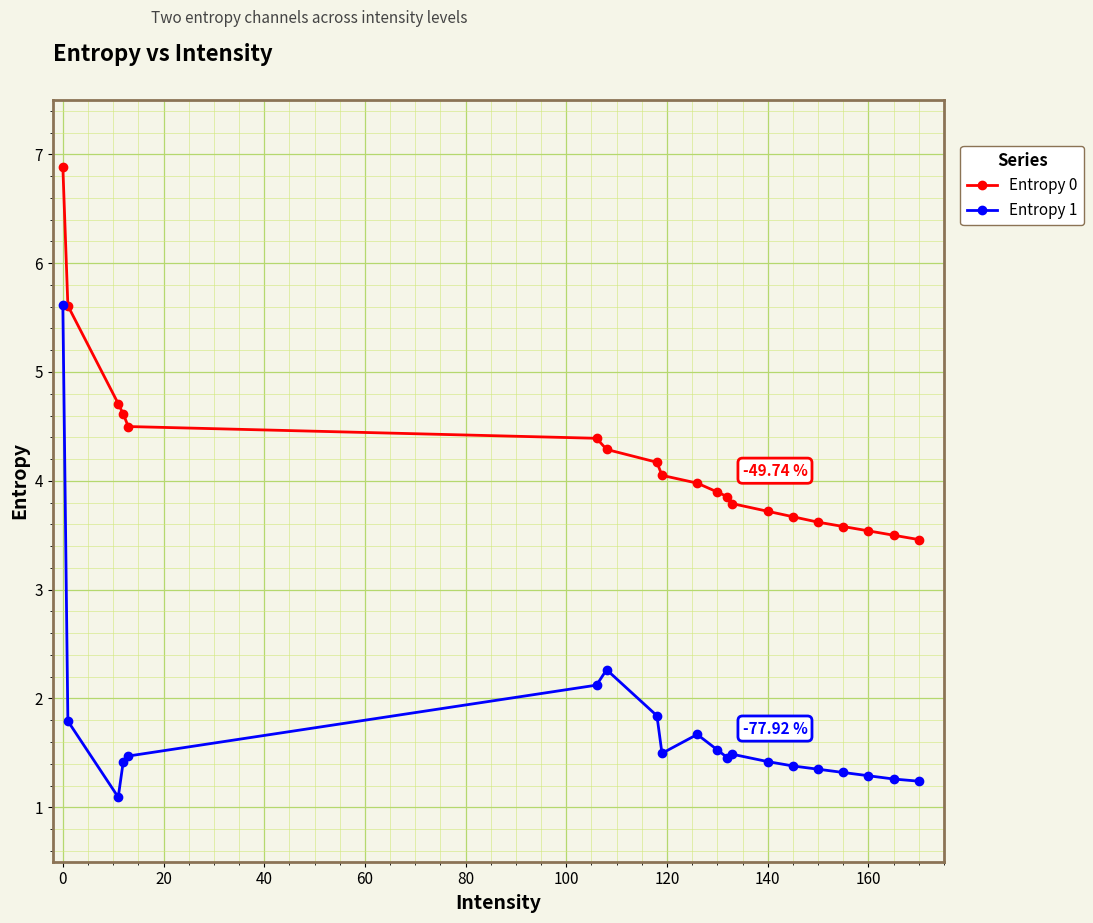

What is the value of the Entropy 0 point at the 4th from the left?

4.6